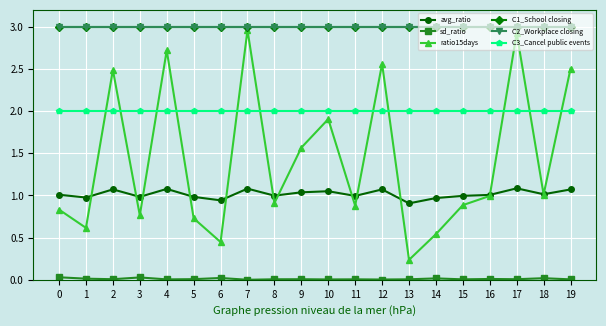

Does the chart have visible grid lines?

Yes